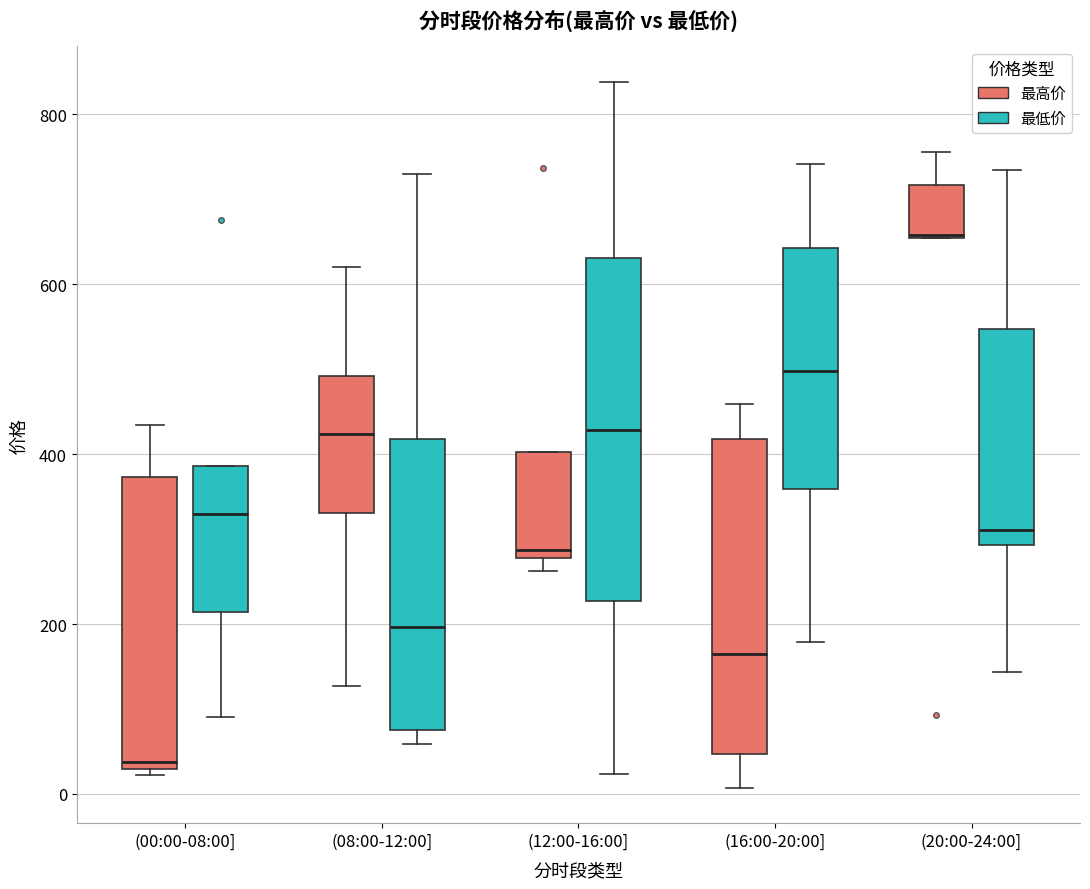

Where does the lower whisker of the box for (16:00-20:00] (最高价) end on the y-axis? The values are not printed on the chart, so give them approximately, as read against the axis.

0